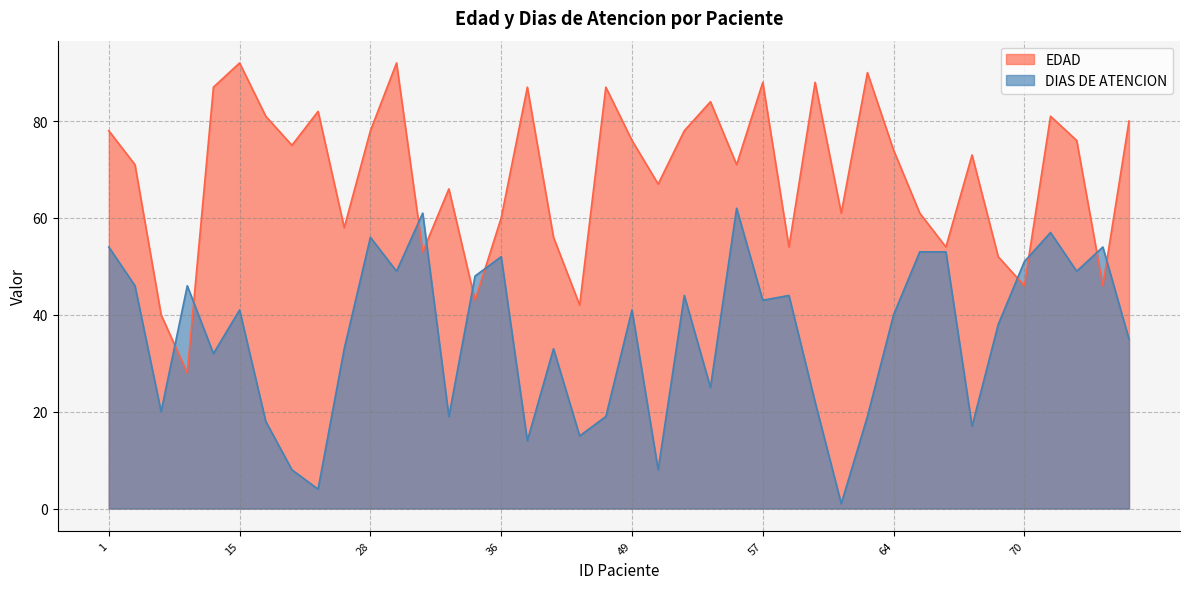

At which label is DIAS DE ATENCION closest to 31?

13